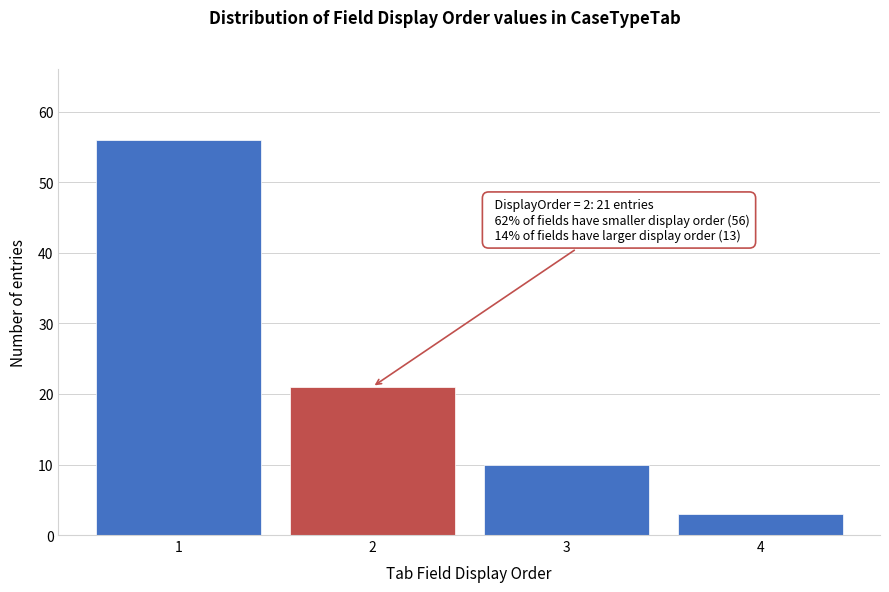

Reading right to left, transcribe all the data shown in this chart.

3	10	21	56